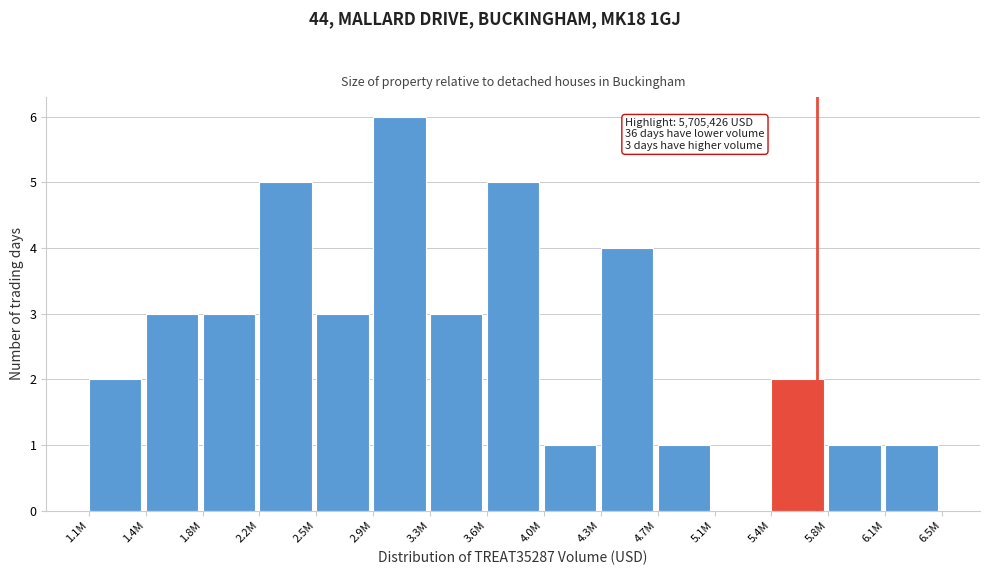

Reading left to right, extract all data points from this chart.

1.1M=2	1.4M=3	1.8M=3	2.2M=5	2.5M=3	2.9M=6	3.3M=3	3.6M=5	4.0M=1	4.3M=4	4.7M=1	5.1M=0	5.4M=2	5.8M=1	6.1M=1